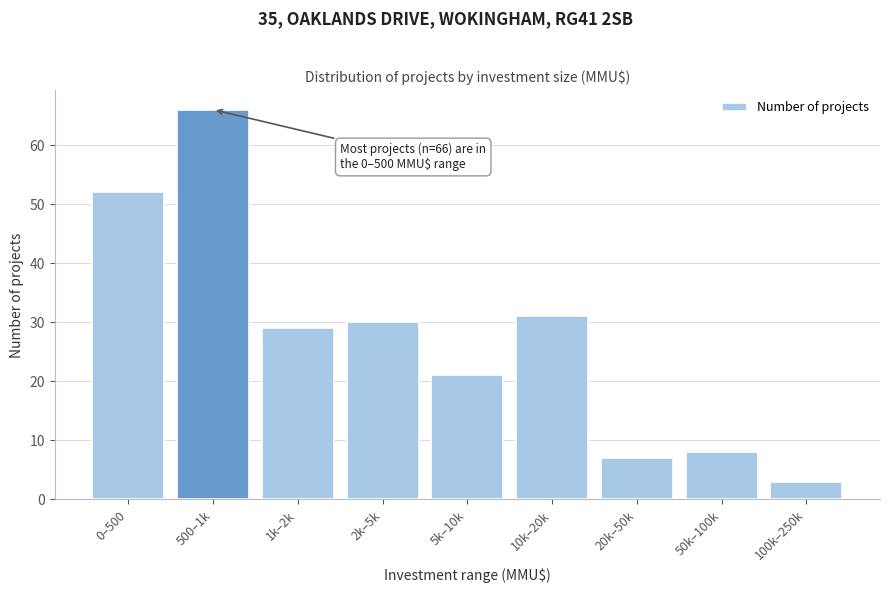

Reading right to left, list all the values displayed in this chart.

100k–250k=3	50k–100k=8	20k–50k=7	10k–20k=31	5k–10k=21	2k–5k=30	1k–2k=29	500–1k=66	0–500=52